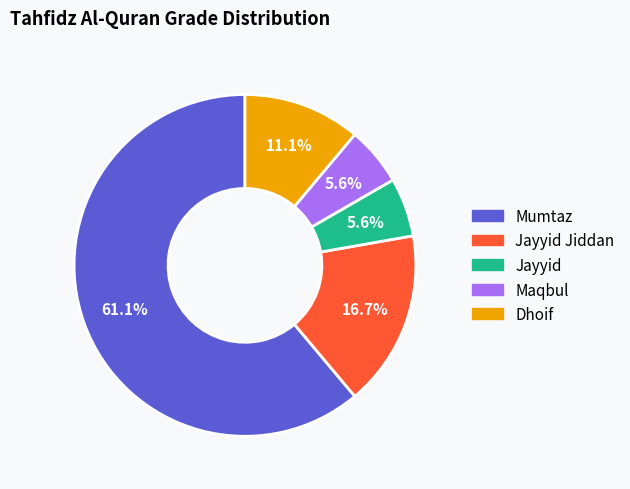

Is there a majority slice in this chart?

Yes